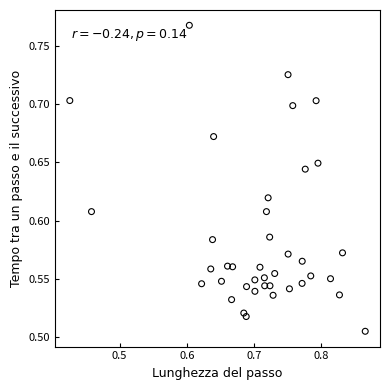

What is the range of Y values (max minus min)?

0.3